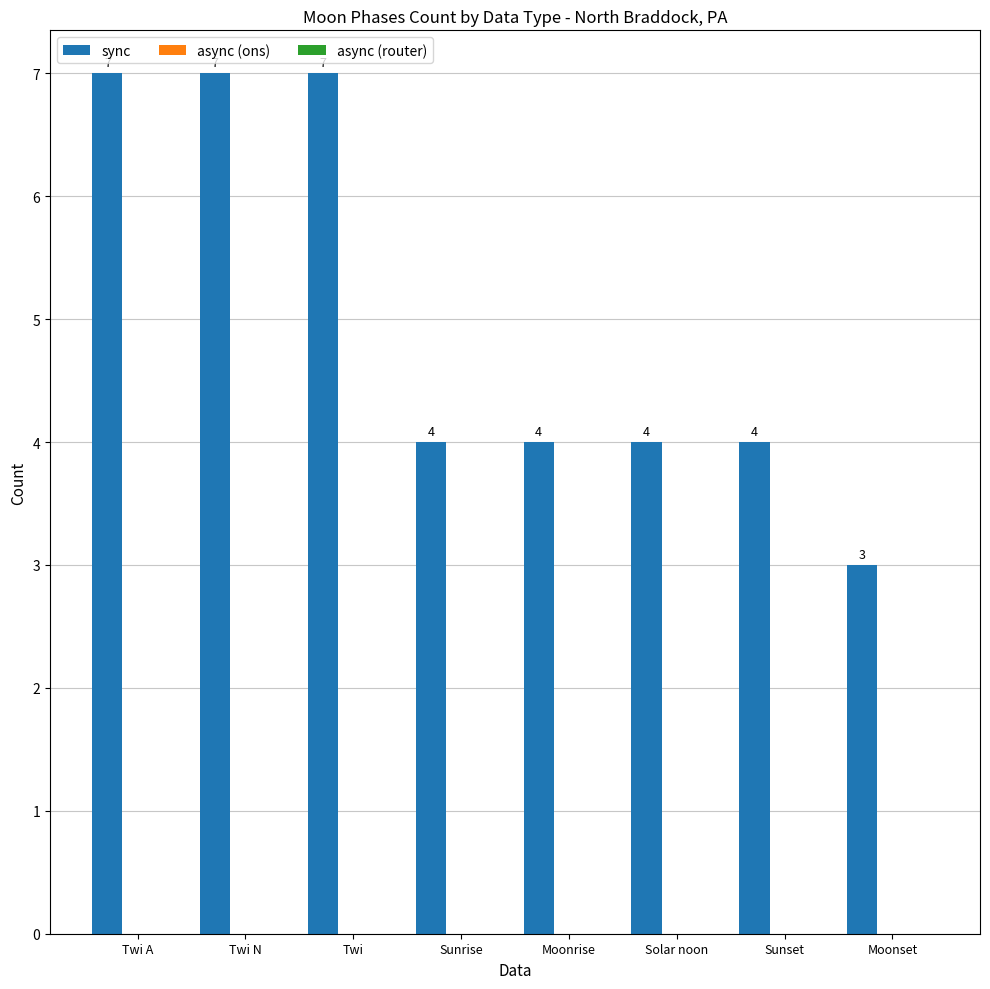

What is the difference between the maximum and second lowest values?

3